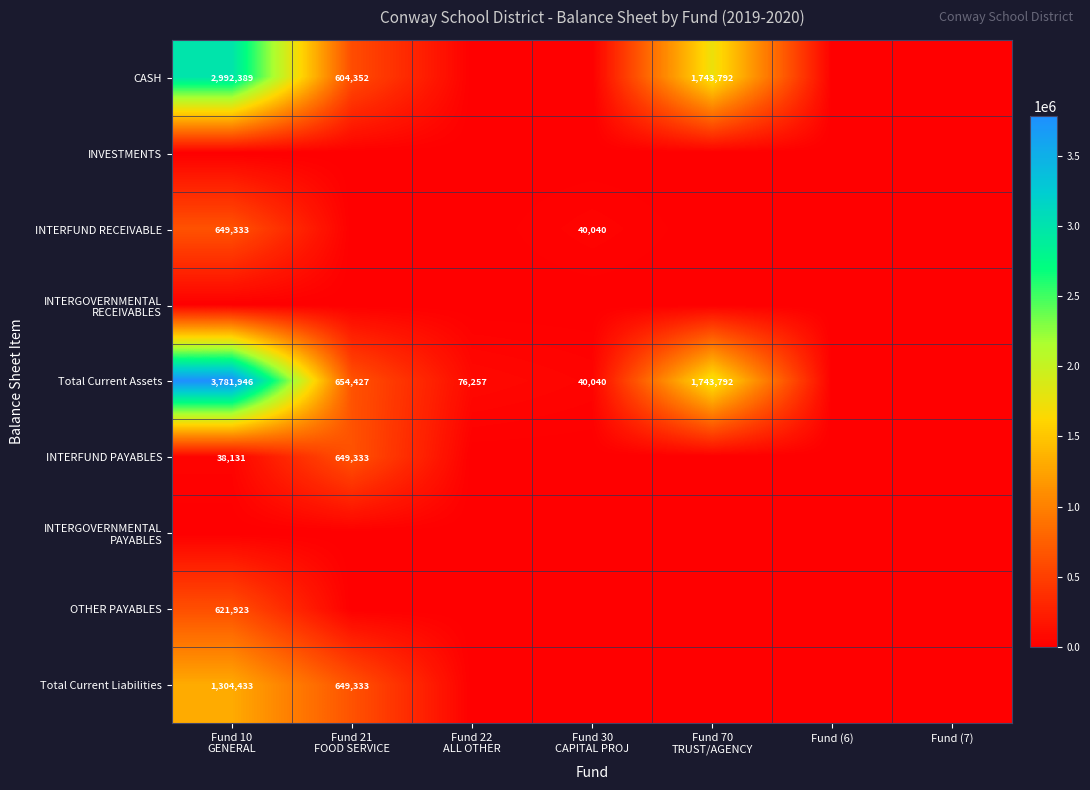

The INTERFUND PAYABLES series shows 38130.9 at Fund 10 GENERAL. True or false?

True